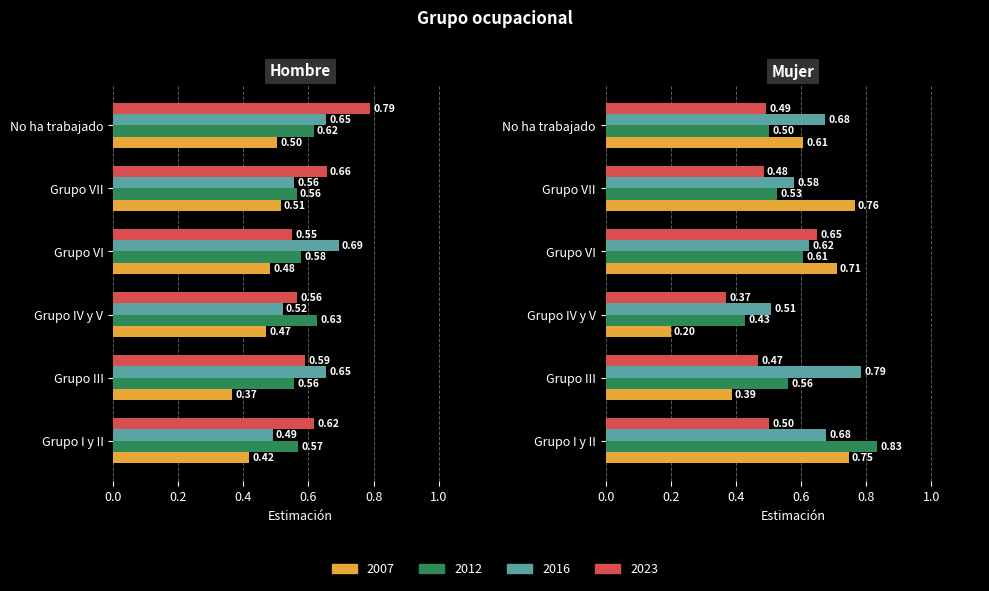

What is the maximum value for 2016?

0.7